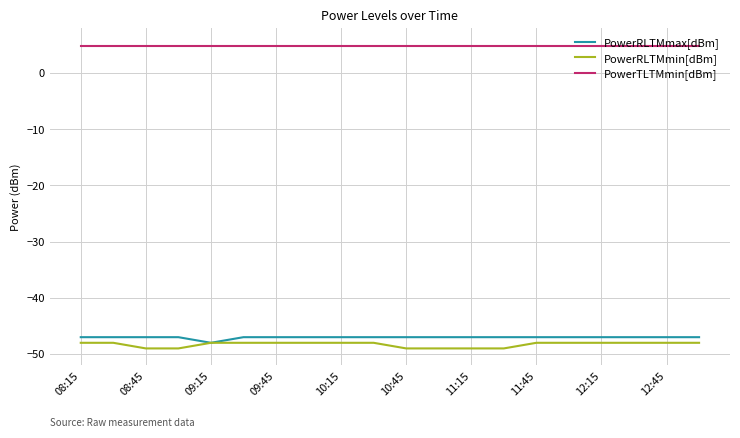

Which series has the largest total across all categories?

PowerTLTMmin[dBm]